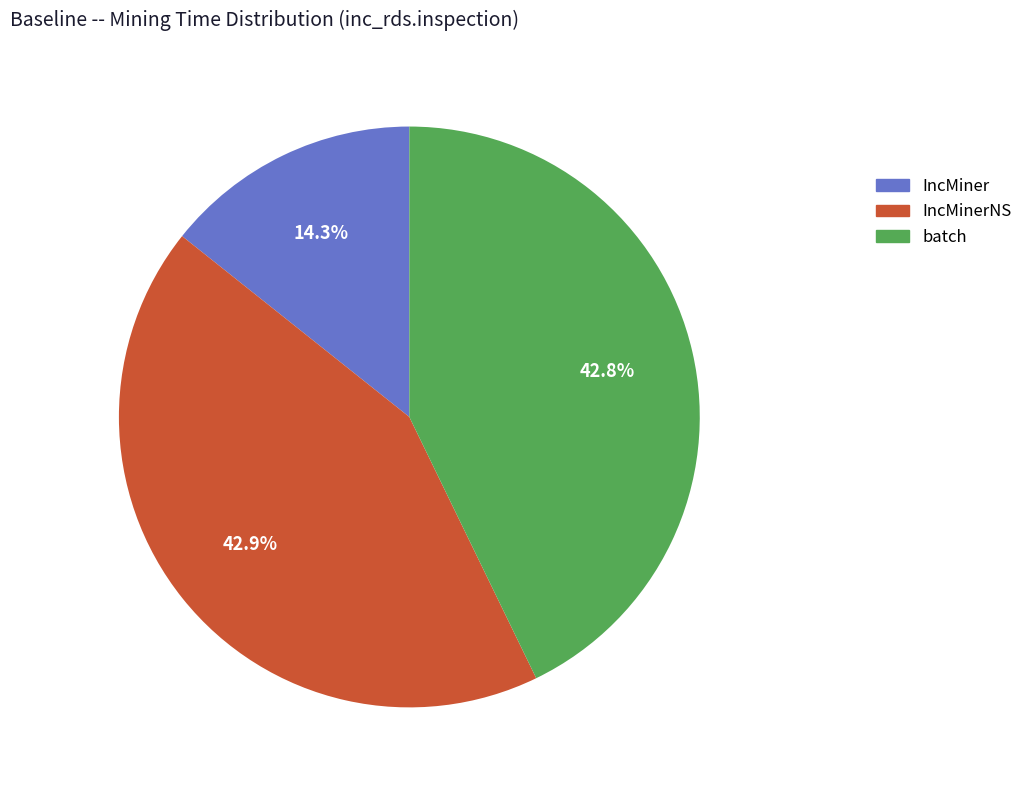

Is there a majority slice in this chart?

No